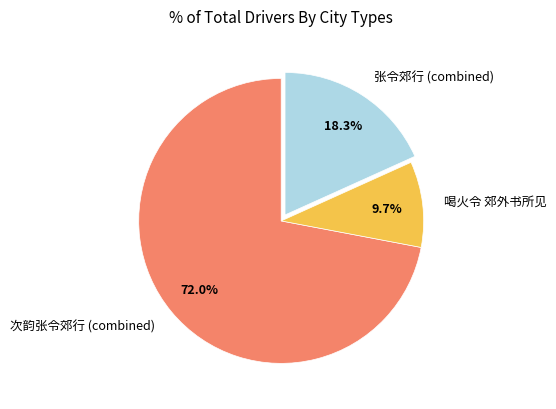

Does 喝火令 郊外书所见 represent more than half of the total?

No